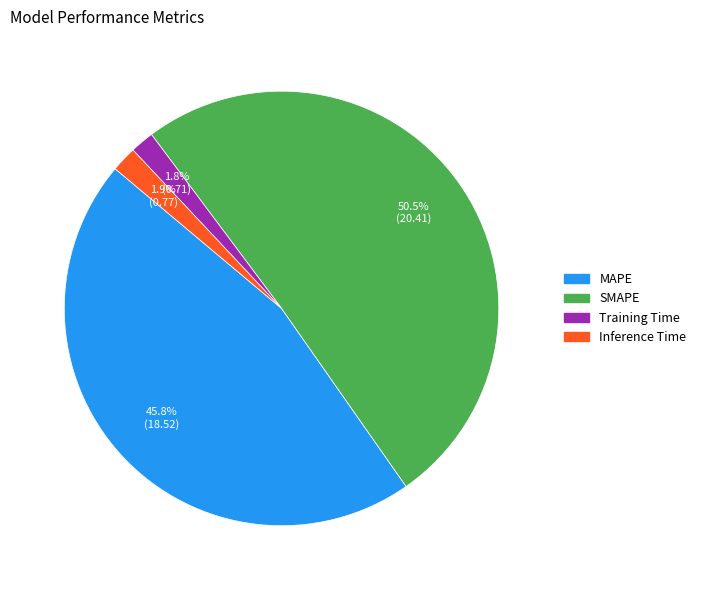

To the nearest percent, what is the difference between the largest and smallest slice percentages?

49%